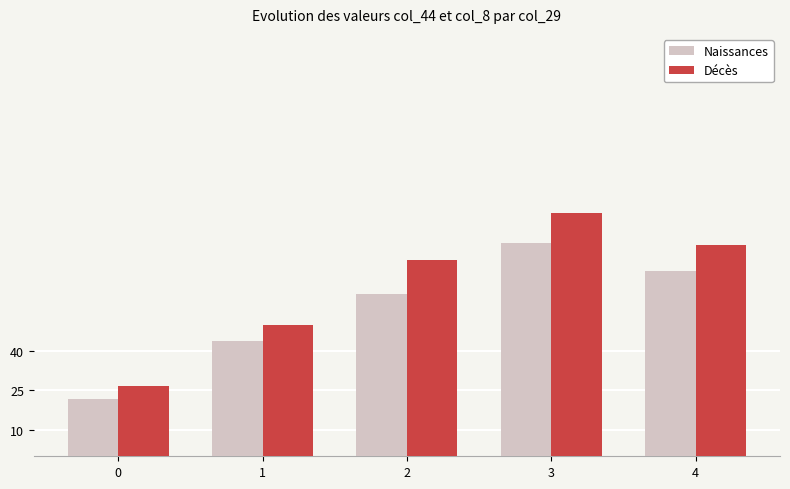

Does the chart contain stacked bars?

No